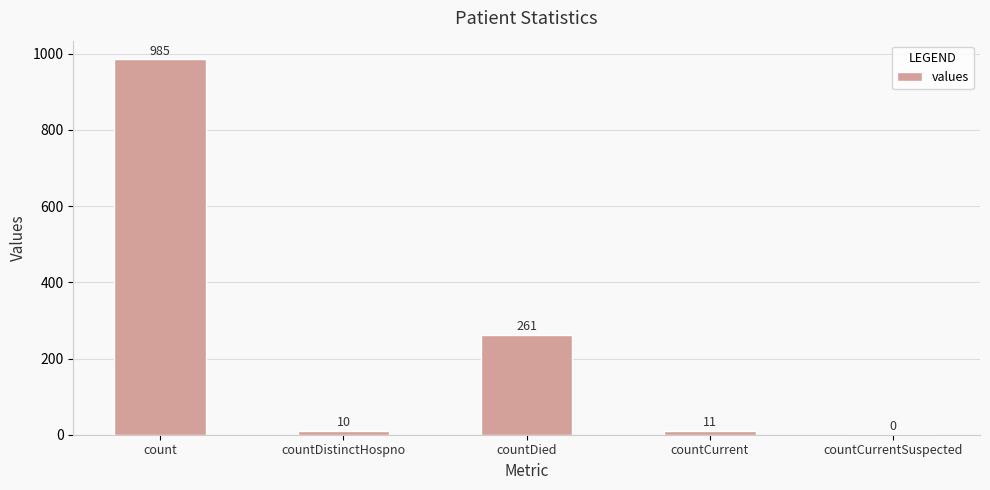

What is the change in value from countDistinctHospno to countCurrentSuspected?

-10